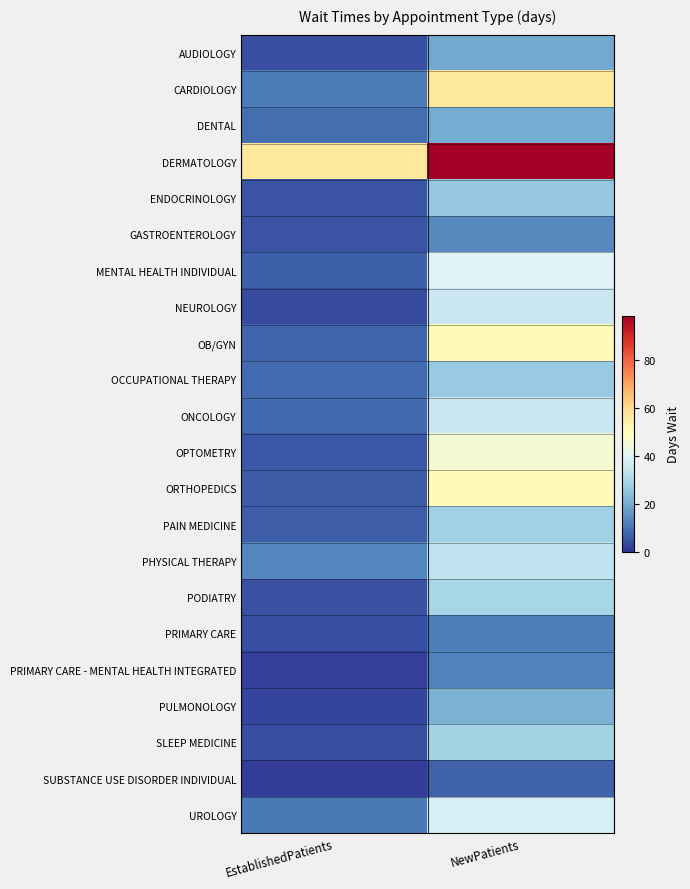

List the series in order of their peak value, highest first.

DERMATOLOGY, CARDIOLOGY, OB/GYN, ORTHOPEDICS, OPTOMETRY, MENTAL HEALTH INDIVIDUAL, UROLOGY, NEUROLOGY, ONCOLOGY, PHYSICAL THERAPY, PODIATRY, SLEEP MEDICINE, PAIN MEDICINE, OCCUPATIONAL THERAPY, ENDOCRINOLOGY, PULMONOLOGY, DENTAL, AUDIOLOGY, GASTROENTEROLOGY, PRIMARY CARE - MENTAL HEALTH INTEGRATED, PRIMARY CARE, SUBSTANCE USE DISORDER INDIVIDUAL